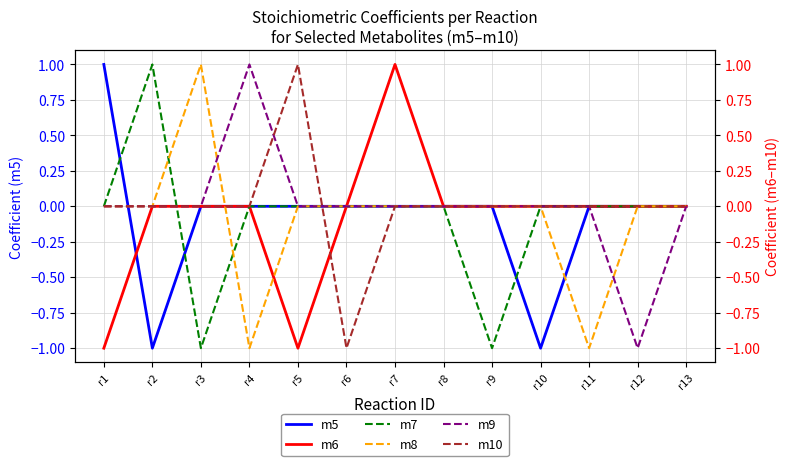

In m9, how many points are higher than both neighbors (excluding endpoints)?

1